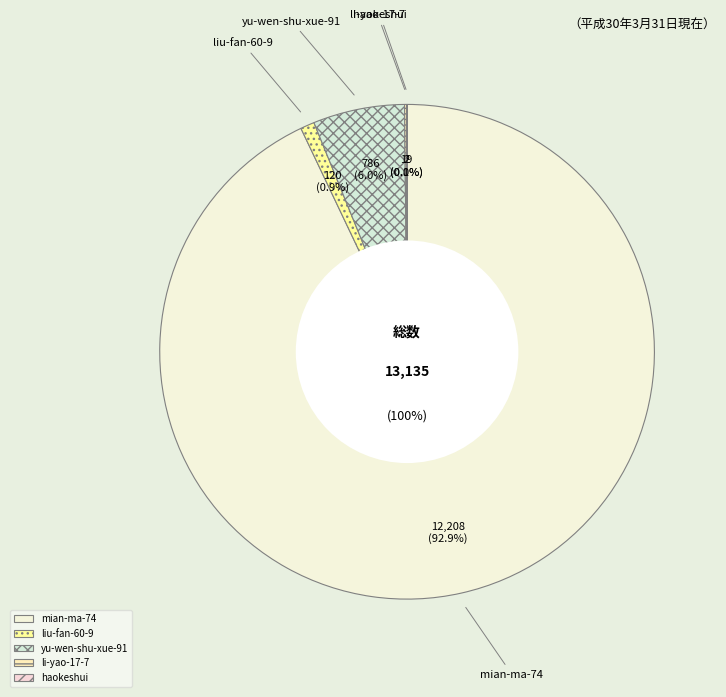

Is it true that yu-wen-shu-xue-91 is 6% of the pie?

True